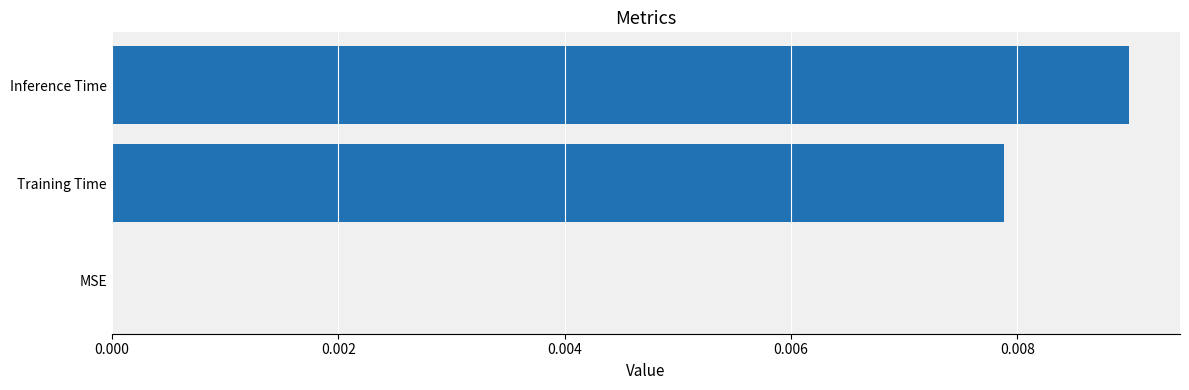

Which has a higher value, Training Time or MSE?

Training Time